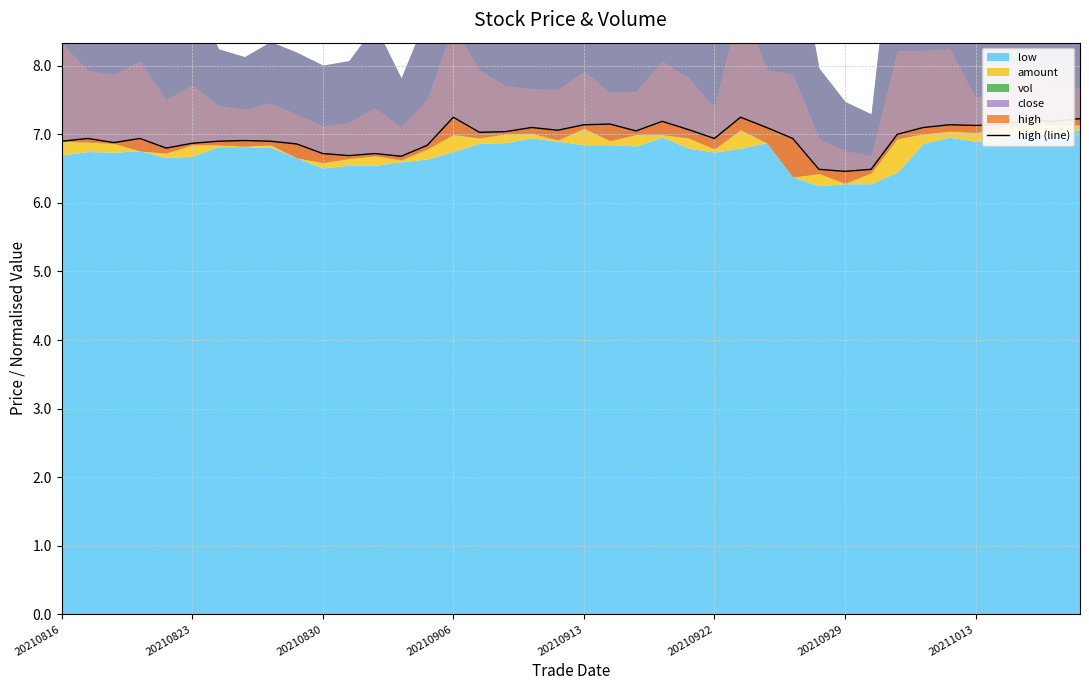

Reading right to left, transcribe all the data shown in this chart.

7.2	7.2	7.2	7.1	7.1	7.1	7.1	7.0	6.5	6.5	6.5	6.9	7.1	7.2	6.9	7.1	7.2	7.0	7.2	7.1	7.1	7.1	7.0	7.0	7.2	6.8	6.7	6.7	6.7	6.7	6.9	6.9	6.9	6.9	6.9	6.8	6.9	6.9	6.9	6.9